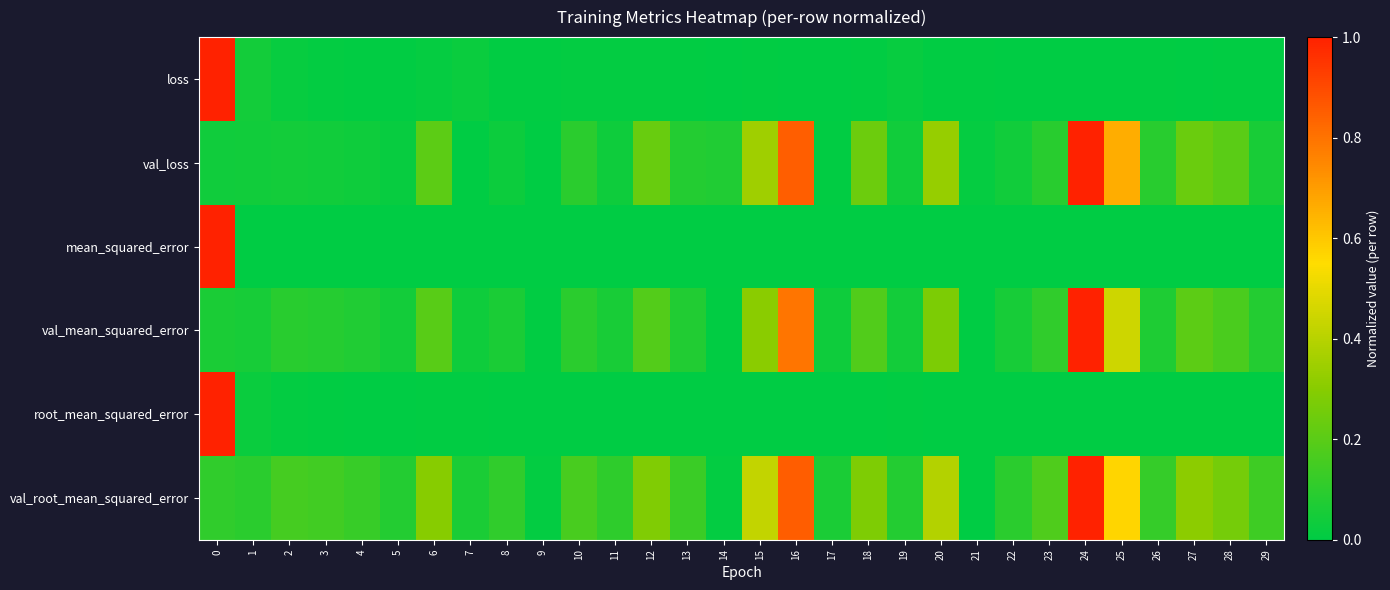

At how many categories does at least one series exceed 0?

30